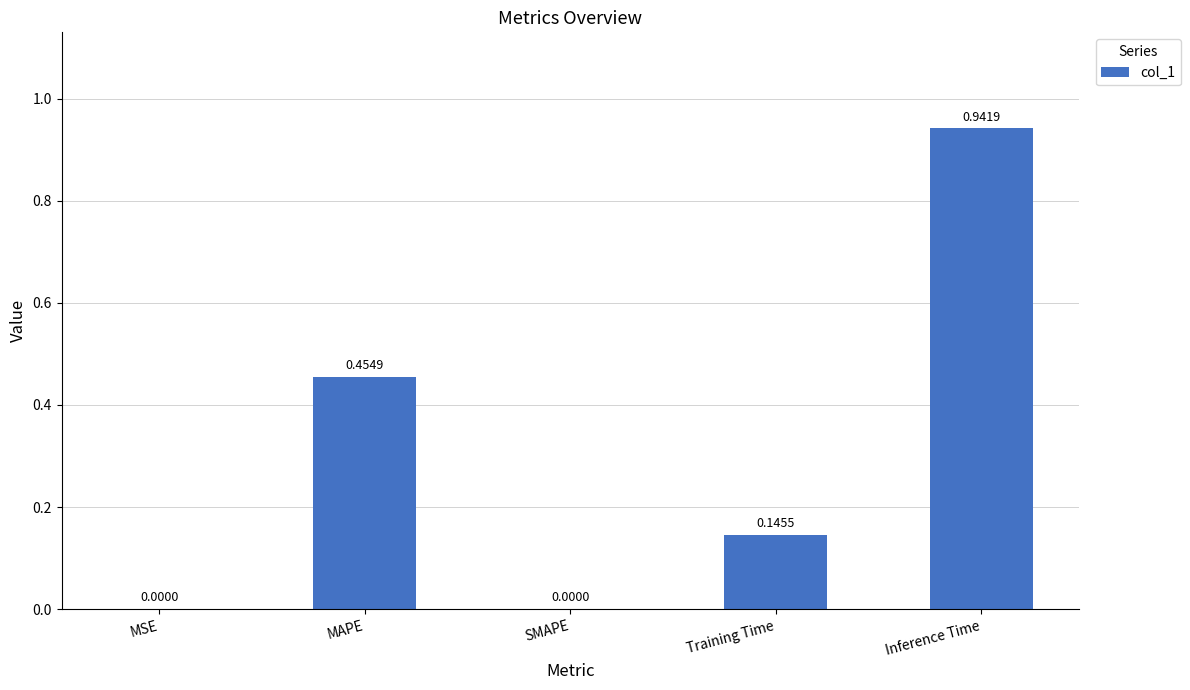

How many distinct data groups are displayed?

1